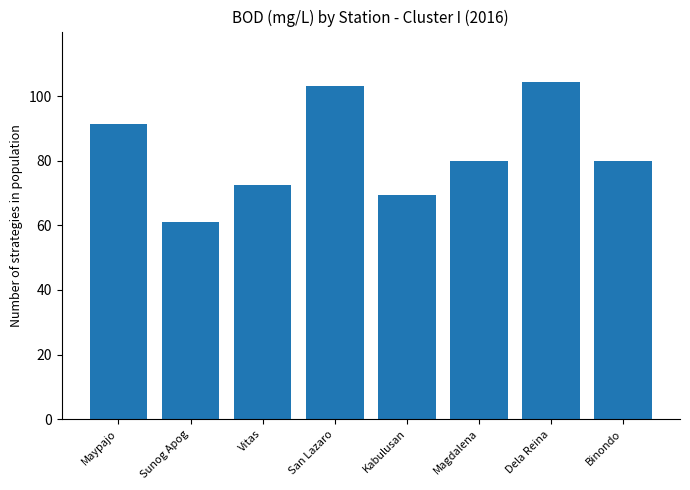

Reading left to right, transcribe all the data shown in this chart.

91.3	61.0	72.3	103.0	69.5	80.0	104.3	80.0